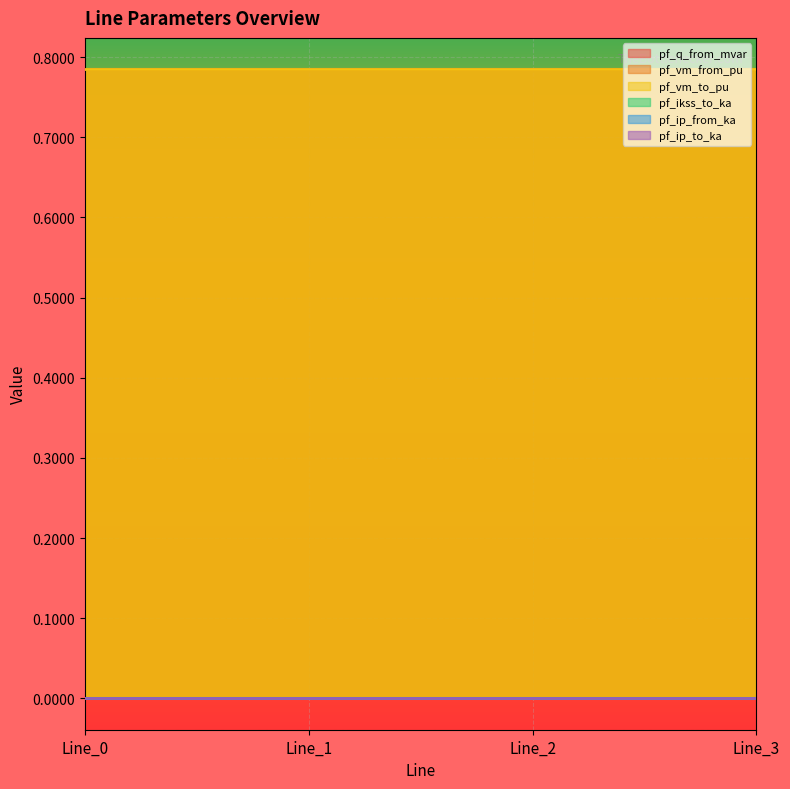

Reading left to right, list all the values displayed in this chart.

pf_q_from_mvar: 0.0	0.0	0.0	0.0
pf_vm_from_pu: 0.8	0.8	0.8	0.8
pf_vm_to_pu: 0.8	0.8	0.8	0.8
pf_ikss_to_ka: 0.0	0.0	0.0	0.0
pf_ip_from_ka: 0.0	0.0	0.0	0.0
pf_ip_to_ka: 0.0	0.0	0.0	0.0